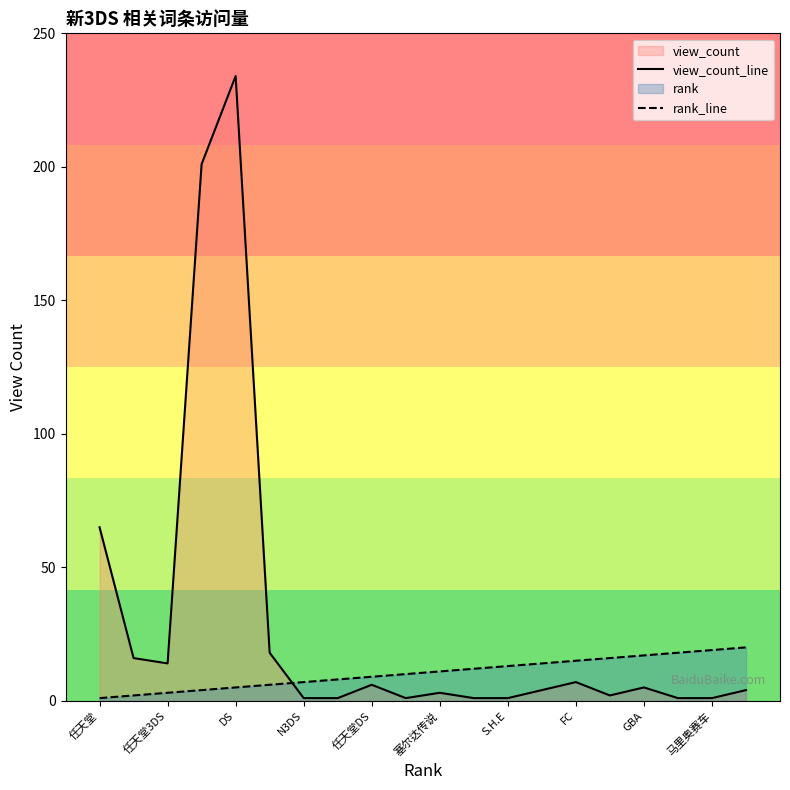

At which category is the sum across all series the highest?

DS